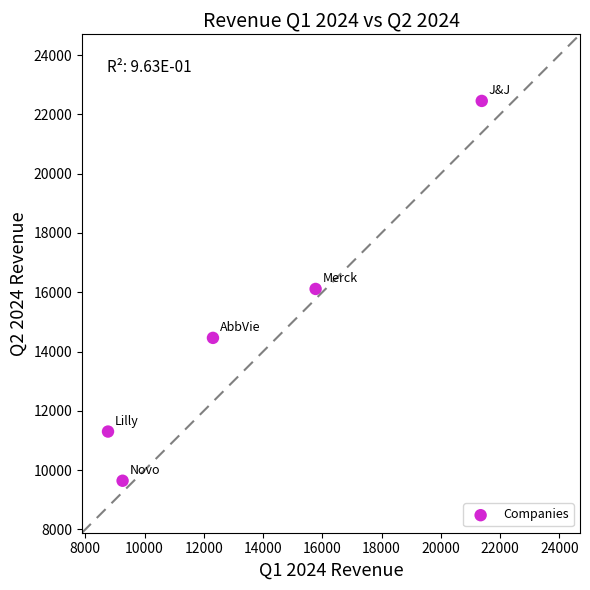

What is the range of Y values (max minus min)?

12808.7